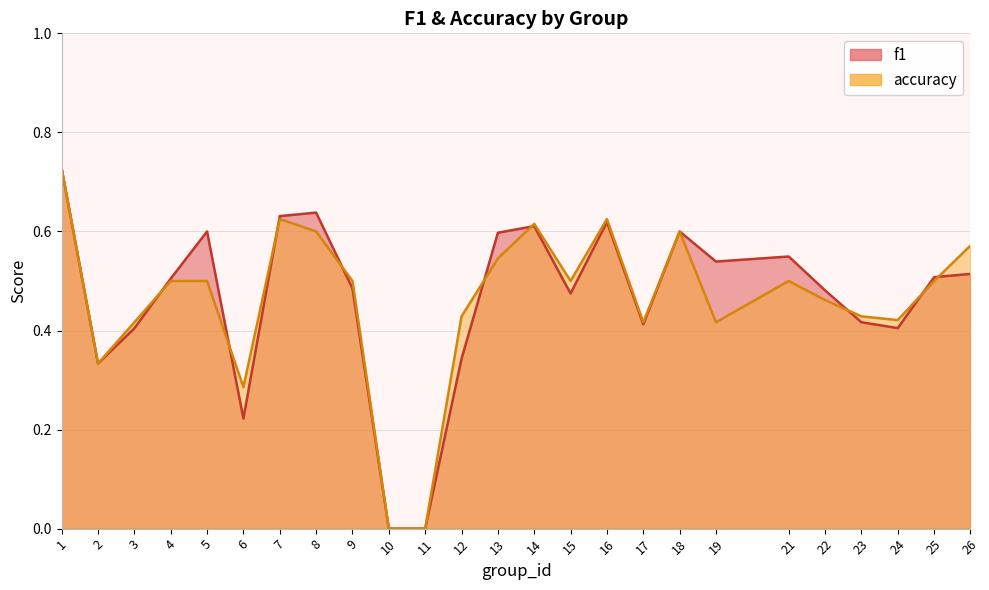

How many values in the f1 series exceed 0?

23